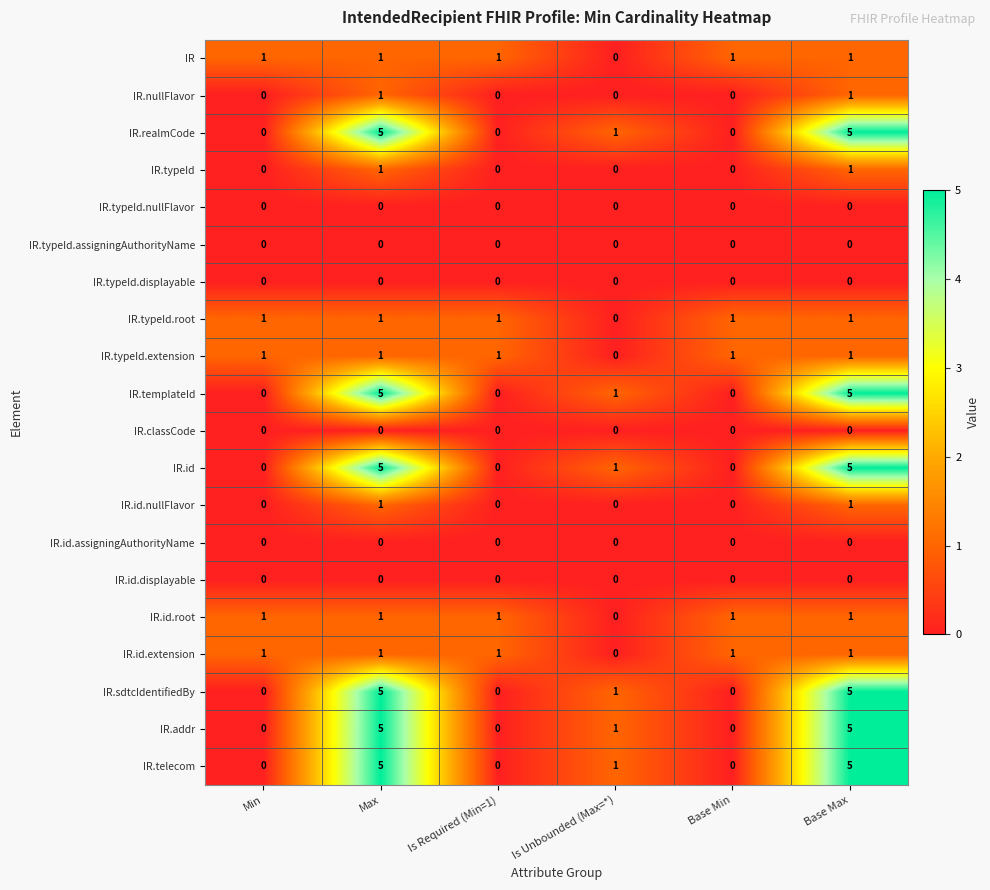

The value of IR.id.displayable at Base Max is 0. True or false?

True